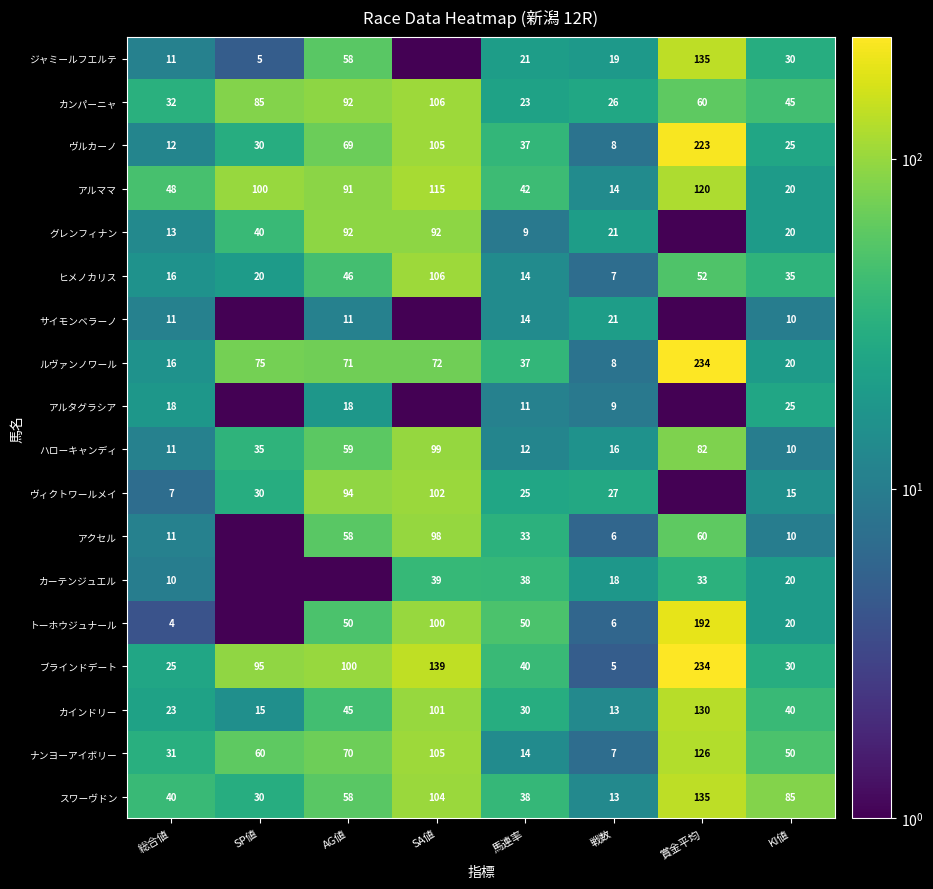

What value does the ブラインドデート series have at 戦数?

5.0